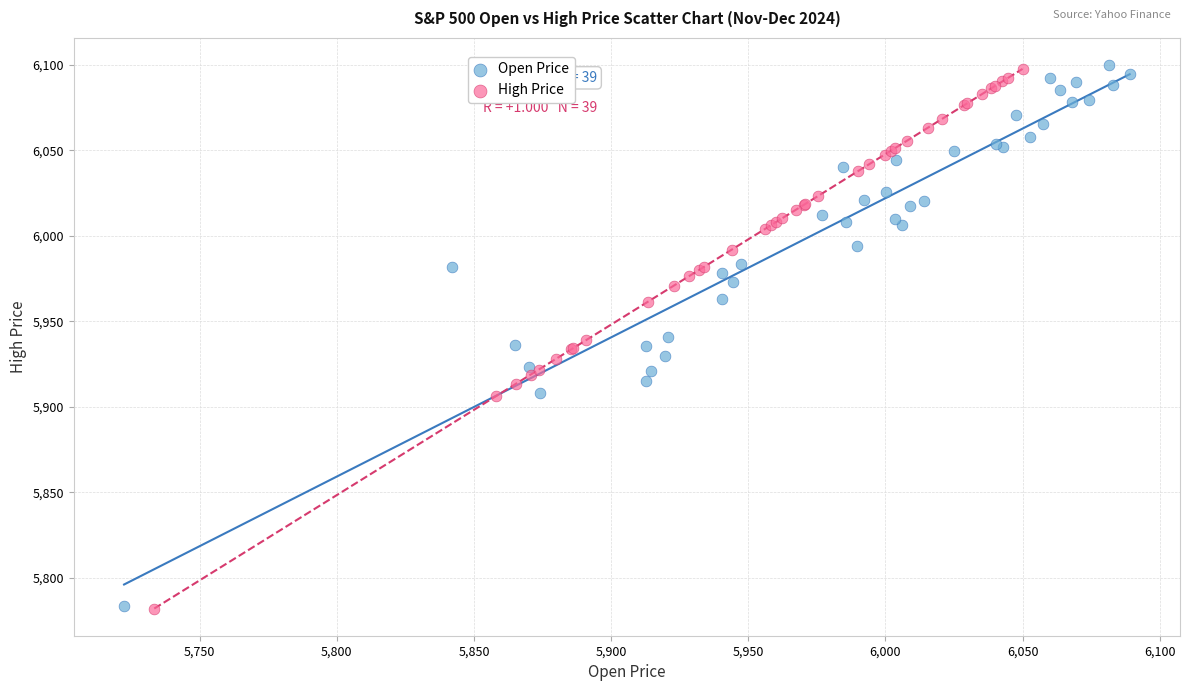

Which series has the largest Y range (max minus min)?

Open Price